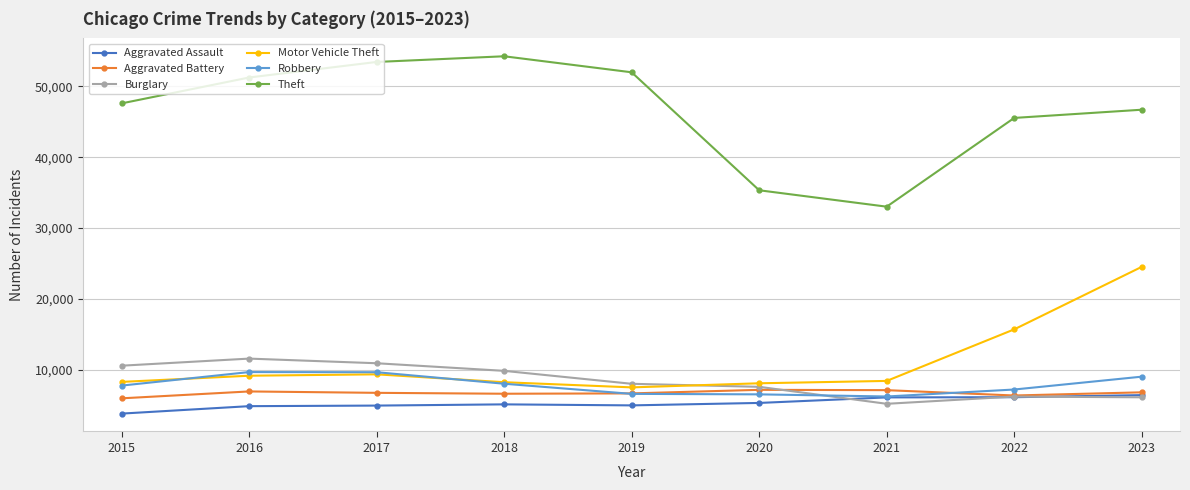

What is the value of the Aggravated Battery point at the 6th from the left?

7146